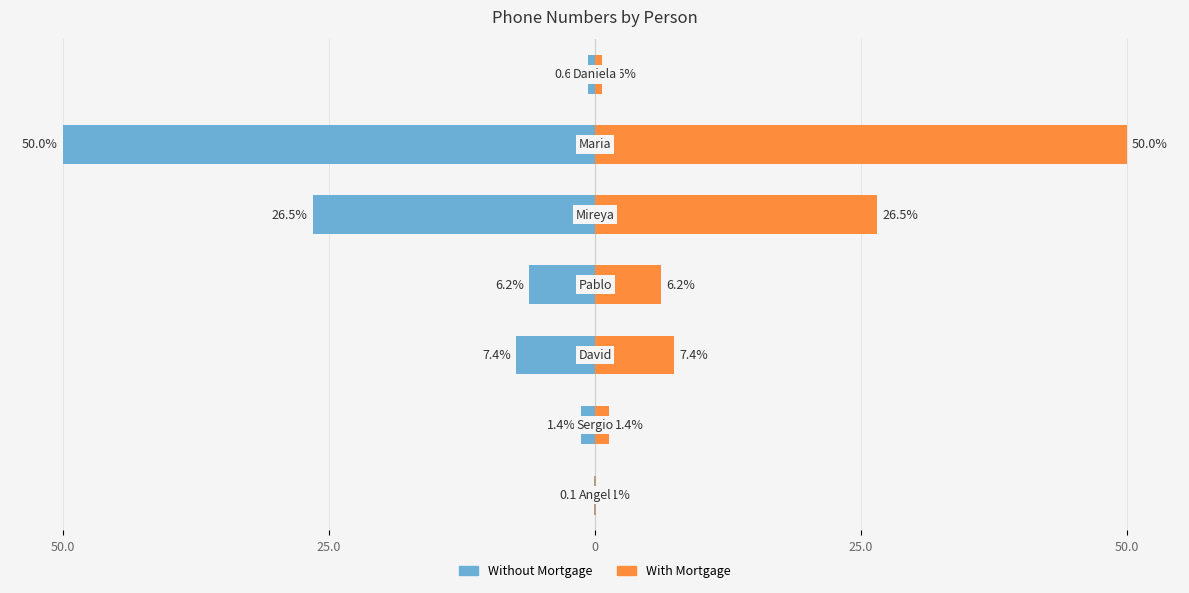

The With Mortgage series shows 0.1 at 50.0. True or false?

True